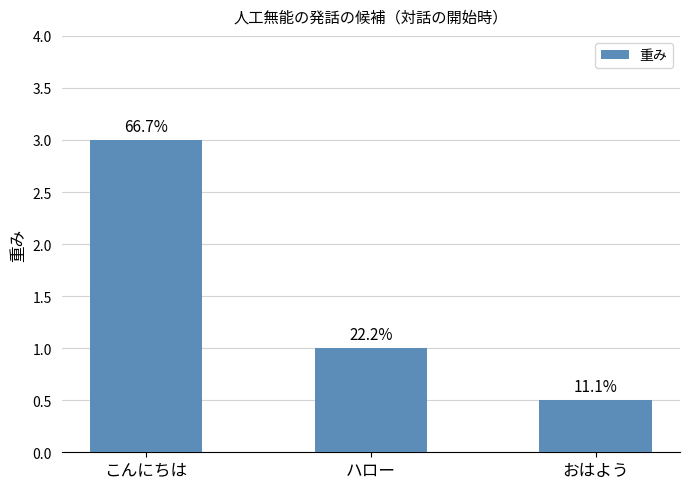

Reading right to left, what are all the values shown in this chart?

おはよう=0.5	ハロー=1.0	こんにちは=3.0